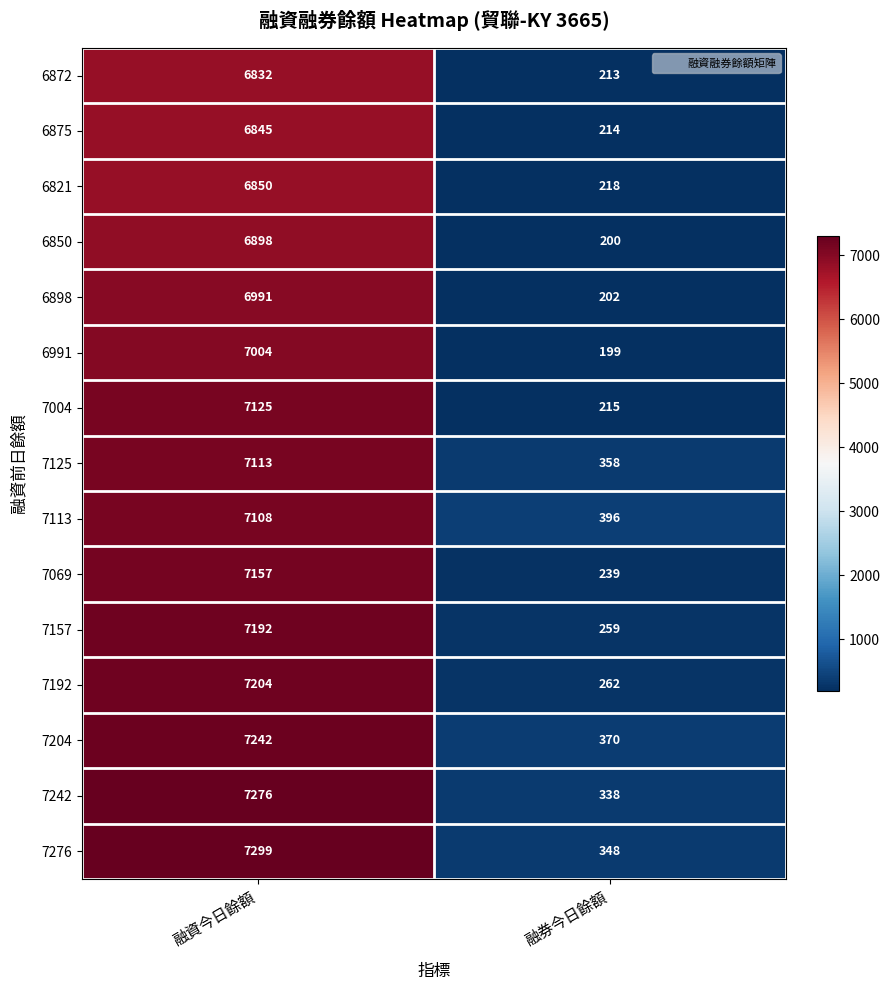

Reading left to right, list all the values displayed in this chart.

6872: 融資今日餘額=6832	融券今日餘額=213
6875: 融資今日餘額=6845	融券今日餘額=214
6821: 融資今日餘額=6850	融券今日餘額=218
6850: 融資今日餘額=6898	融券今日餘額=200
6898: 融資今日餘額=6991	融券今日餘額=202
6991: 融資今日餘額=7004	融券今日餘額=199
7004: 融資今日餘額=7125	融券今日餘額=215
7125: 融資今日餘額=7113	融券今日餘額=358
7113: 融資今日餘額=7108	融券今日餘額=396
7069: 融資今日餘額=7157	融券今日餘額=239
7157: 融資今日餘額=7192	融券今日餘額=259
7192: 融資今日餘額=7204	融券今日餘額=262
7204: 融資今日餘額=7242	融券今日餘額=370
7242: 融資今日餘額=7276	融券今日餘額=338
7276: 融資今日餘額=7299	融券今日餘額=348